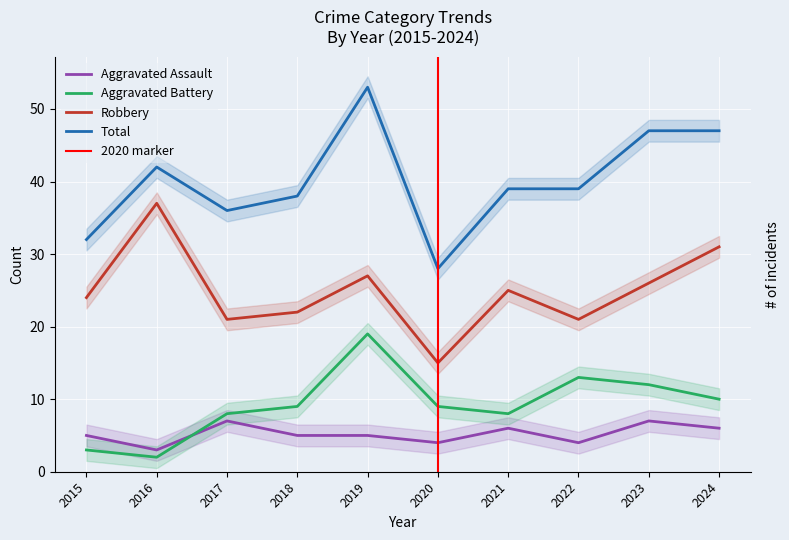

At which category does the chart reach its minimum across all series?

2016